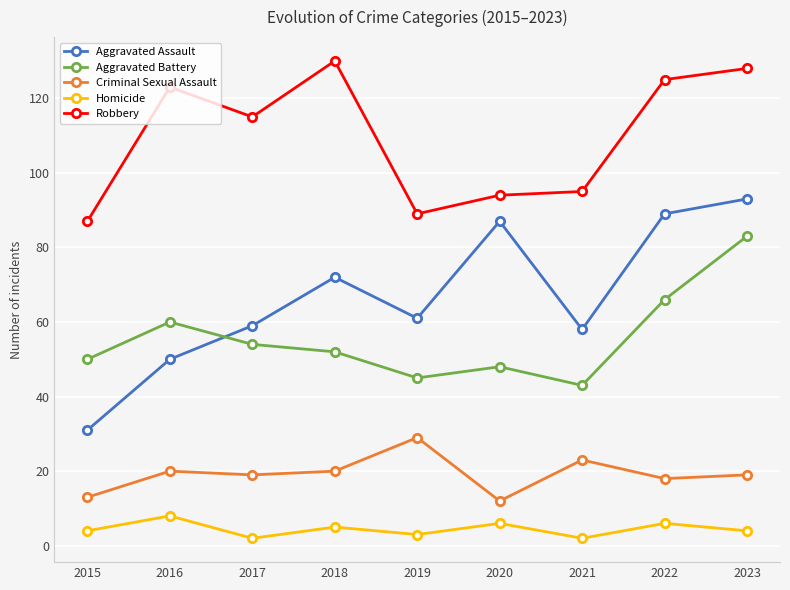

Reading left to right, transcribe all the data shown in this chart.

Aggravated Assault: 2015=31	2016=50	2017=59	2018=72	2019=61	2020=87	2021=58	2022=89	2023=93
Aggravated Battery: 2015=50	2016=60	2017=54	2018=52	2019=45	2020=48	2021=43	2022=66	2023=83
Criminal Sexual Assault: 2015=13	2016=20	2017=19	2018=20	2019=29	2020=12	2021=23	2022=18	2023=19
Homicide: 2015=4	2016=8	2017=2	2018=5	2019=3	2020=6	2021=2	2022=6	2023=4
Robbery: 2015=87	2016=123	2017=115	2018=130	2019=89	2020=94	2021=95	2022=125	2023=128